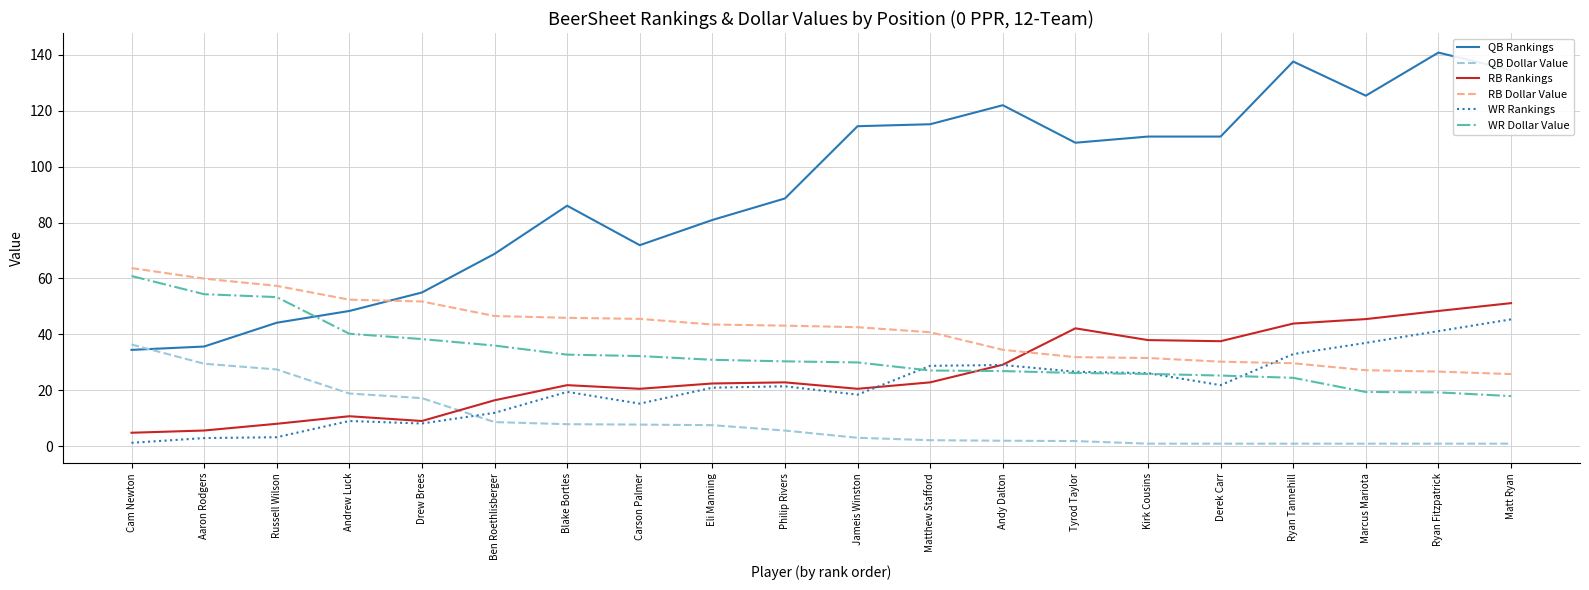

What is the sum of the QB Rankings values at Ryan Fitzpatrick and Ryan Tannehill?

278.2